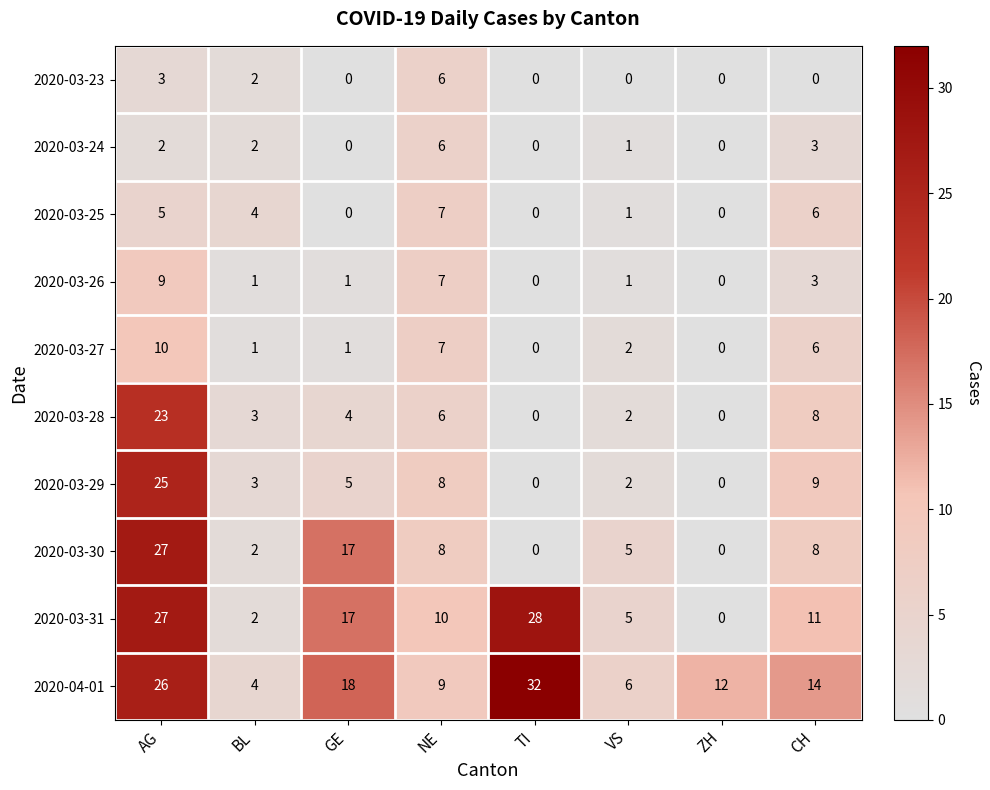

What is the average value of the 2020-03-27 series?

3